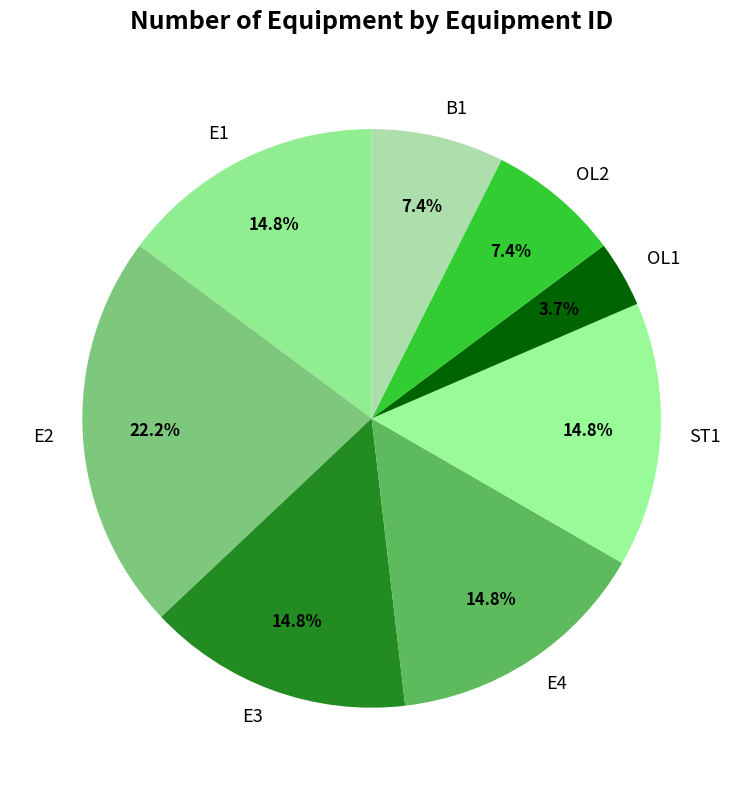

What is the smallest slice in the pie chart?

OL1